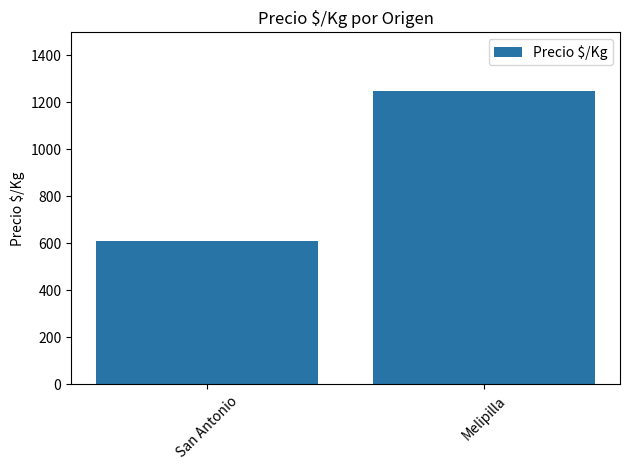

Which has a higher value, Melipilla or San Antonio?

Melipilla